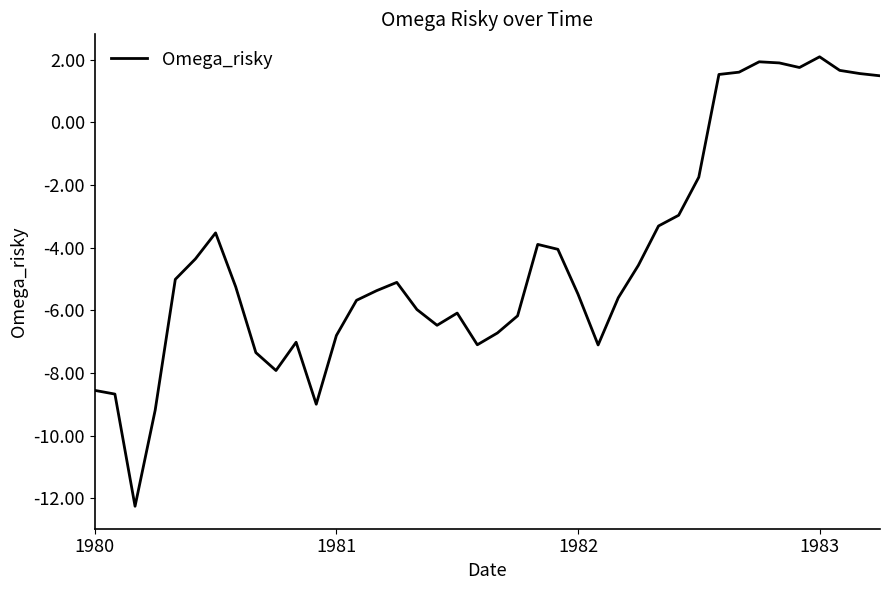

What is the minimum value shown in the chart?

-12.2